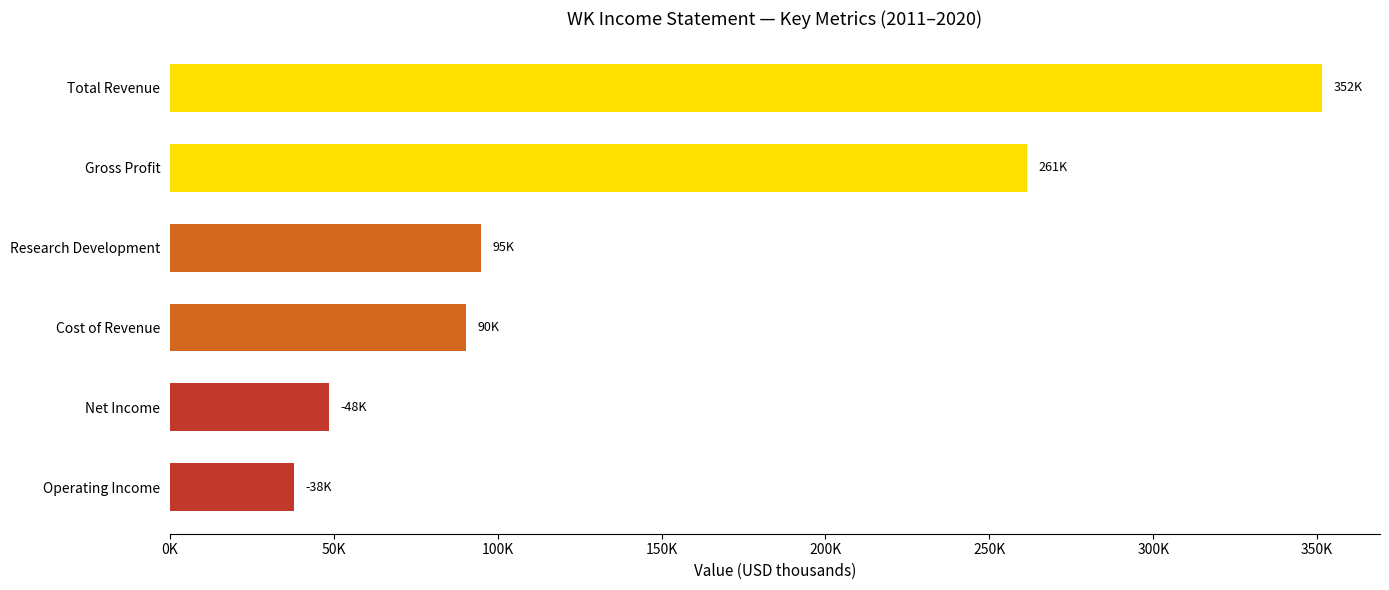

Rank the categories by value from lowest to highest.

Operating Income, Net Income, Cost of Revenue, Research Development, Gross Profit, Total Revenue